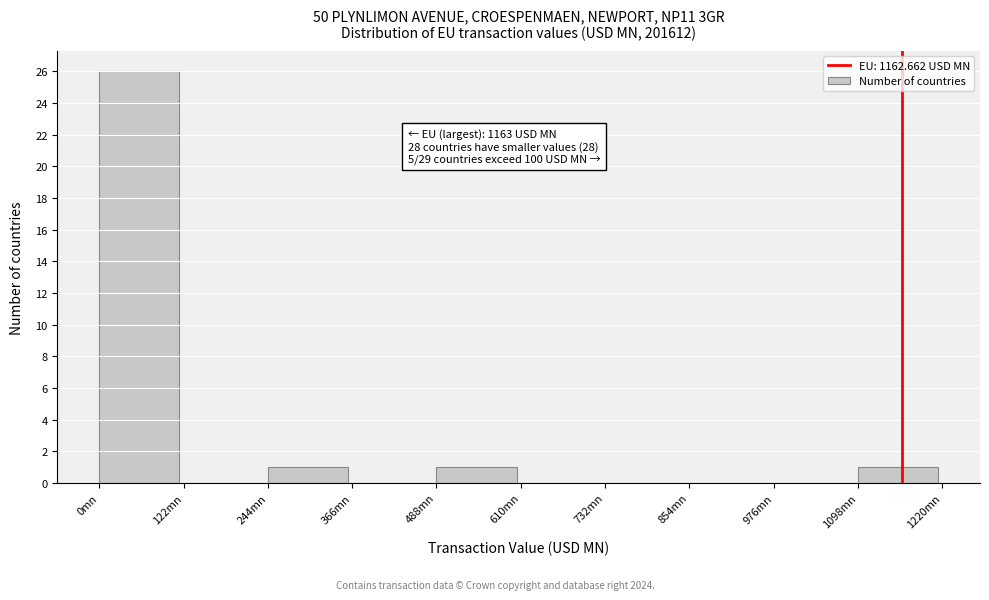

Over which range of the x-axis is the bar tallest?

0 to 120